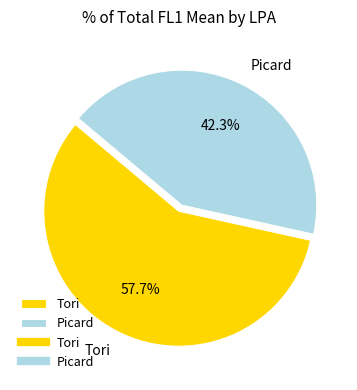

Between Picard and Tori, which is larger?

Tori